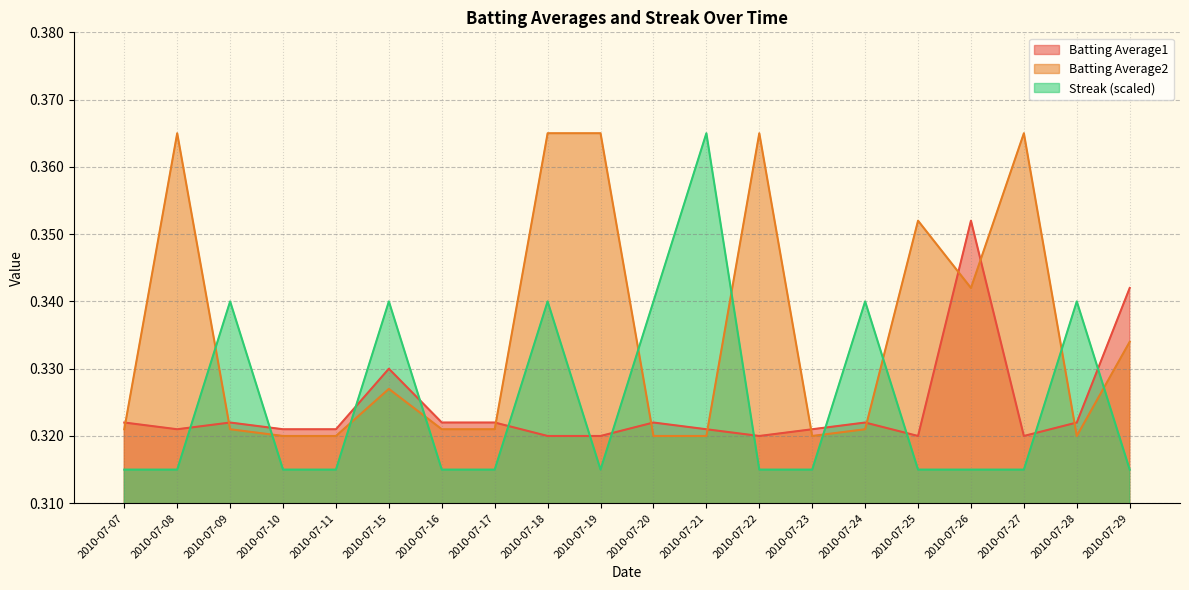

Reading left to right, extract all data points from this chart.

Batting Average1: 2010-07-07=0.3	2010-07-08=0.3	2010-07-09=0.3	2010-07-10=0.3	2010-07-11=0.3	2010-07-15=0.3	2010-07-16=0.3	2010-07-17=0.3	2010-07-18=0.3	2010-07-19=0.3	2010-07-20=0.3	2010-07-21=0.3	2010-07-22=0.3	2010-07-23=0.3	2010-07-24=0.3	2010-07-25=0.3	2010-07-26=0.4	2010-07-27=0.3	2010-07-28=0.3	2010-07-29=0.3
Batting Average2: 2010-07-07=0.3	2010-07-08=0.4	2010-07-09=0.3	2010-07-10=0.3	2010-07-11=0.3	2010-07-15=0.3	2010-07-16=0.3	2010-07-17=0.3	2010-07-18=0.4	2010-07-19=0.4	2010-07-20=0.3	2010-07-21=0.3	2010-07-22=0.4	2010-07-23=0.3	2010-07-24=0.3	2010-07-25=0.4	2010-07-26=0.3	2010-07-27=0.4	2010-07-28=0.3	2010-07-29=0.3
Streak: 2010-07-07=0.3	2010-07-08=0.3	2010-07-09=0.3	2010-07-10=0.3	2010-07-11=0.3	2010-07-15=0.3	2010-07-16=0.3	2010-07-17=0.3	2010-07-18=0.3	2010-07-19=0.3	2010-07-20=0.3	2010-07-21=0.4	2010-07-22=0.3	2010-07-23=0.3	2010-07-24=0.3	2010-07-25=0.3	2010-07-26=0.3	2010-07-27=0.3	2010-07-28=0.3	2010-07-29=0.3